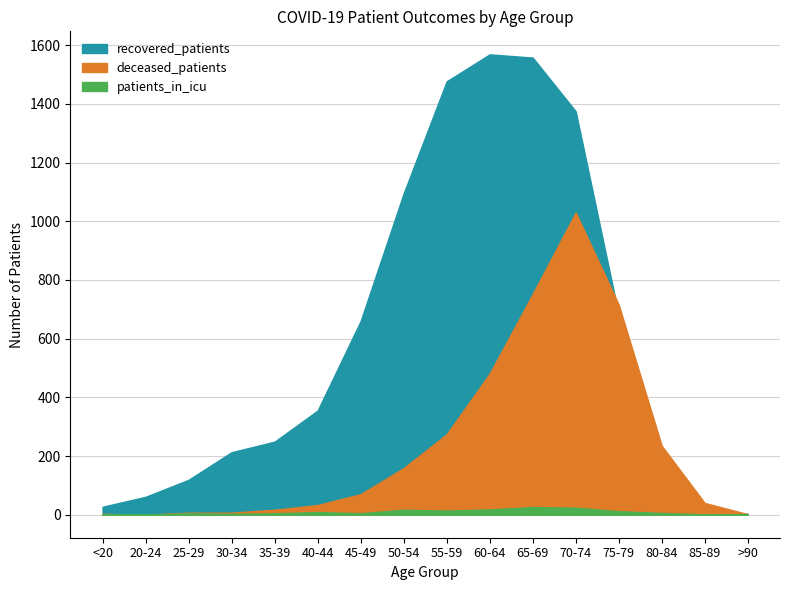

Does the chart display data point markers on the line(s)?

No